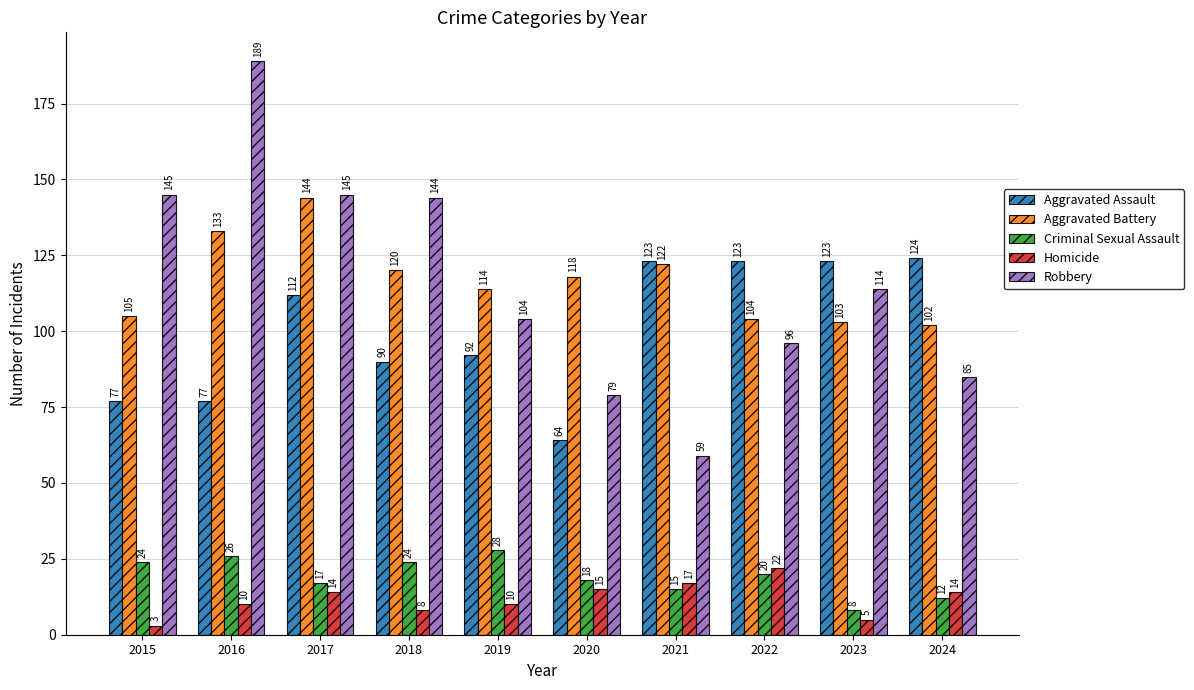

What is the approximate value of Homicide at 2020, to the nearest 5?

15